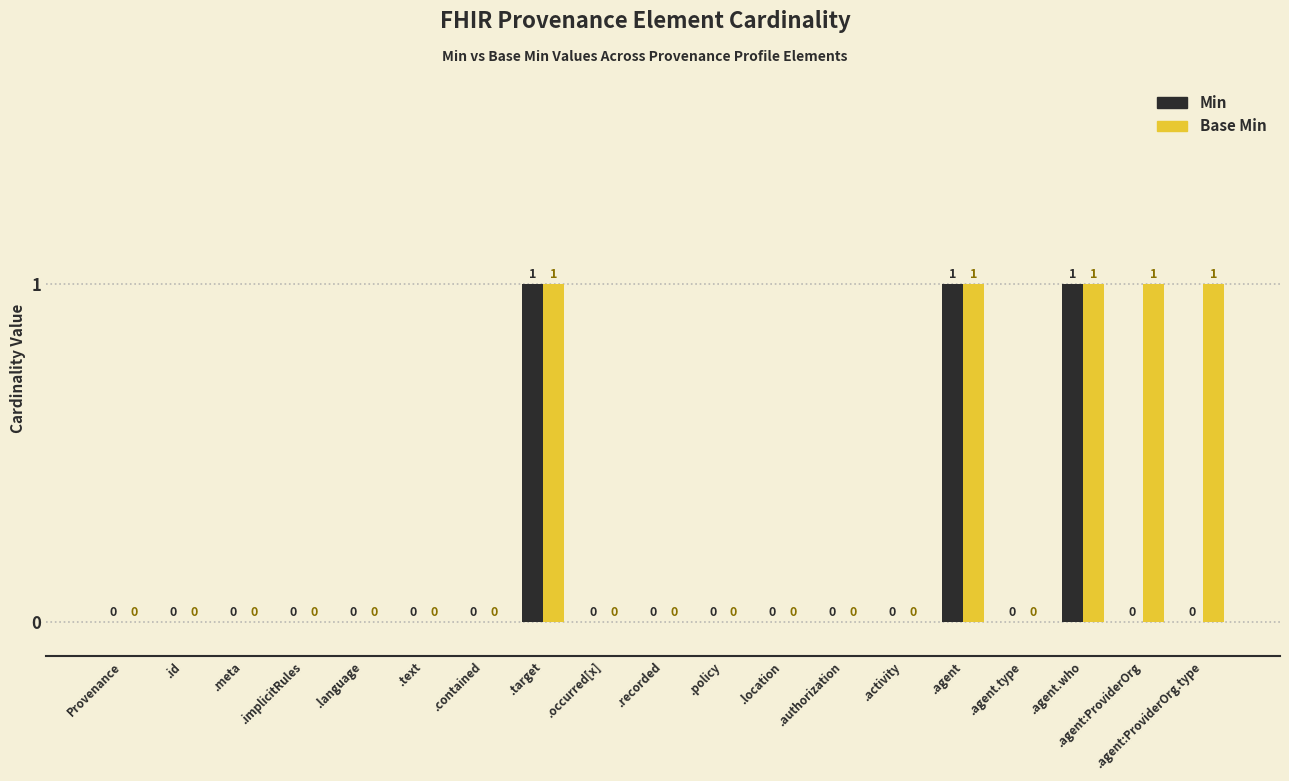

True or false: Min has a value of 0 at .meta.

True